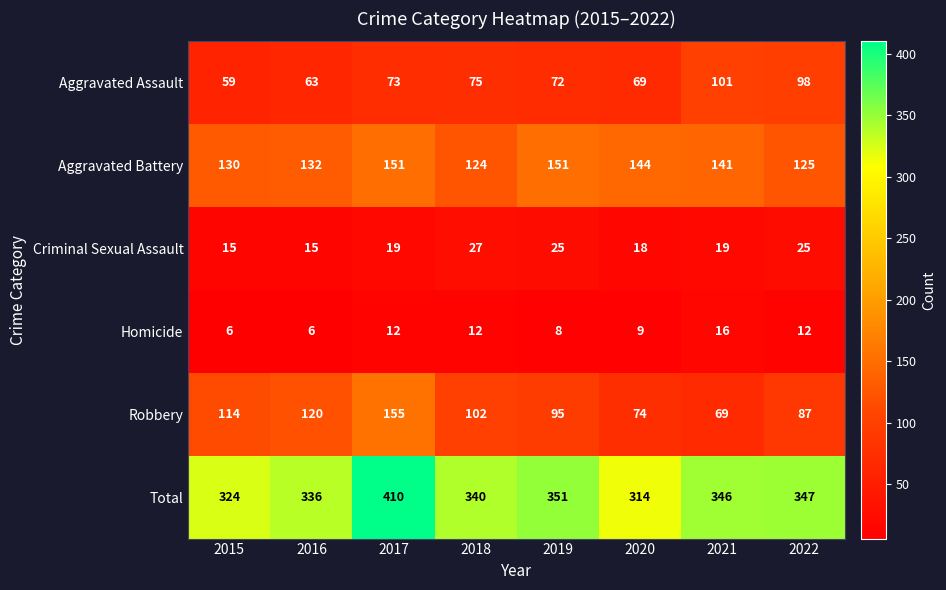

Which series has the largest total across all categories?

Total